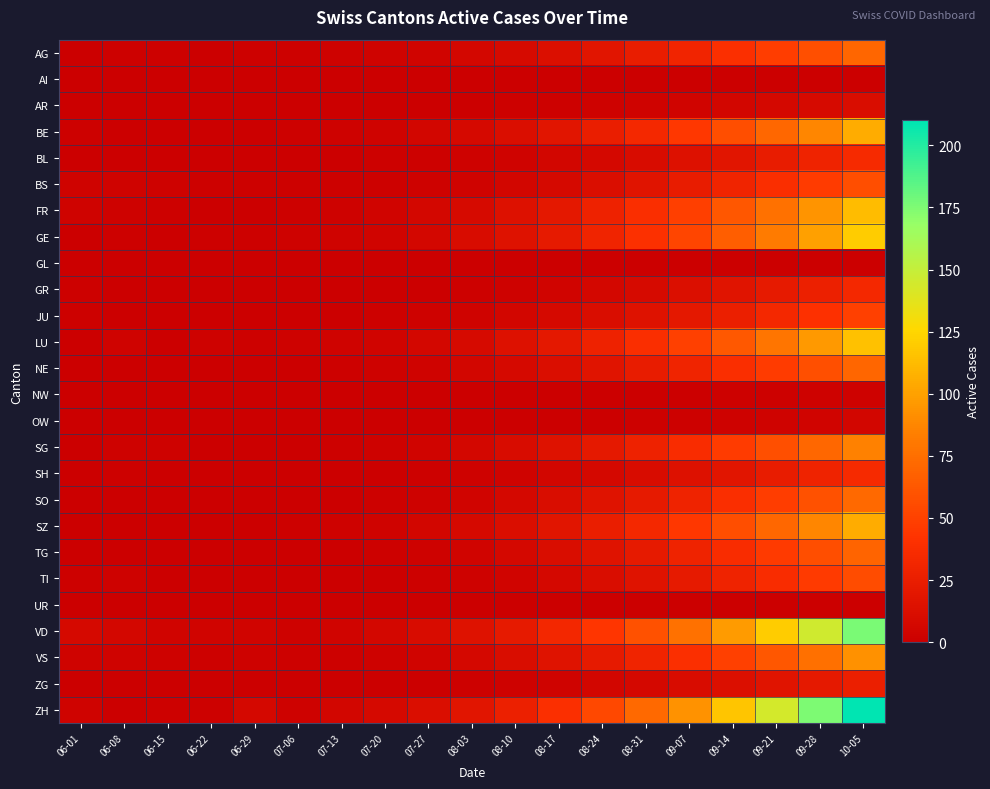

At how many categories does at least one series exceed 187?

1